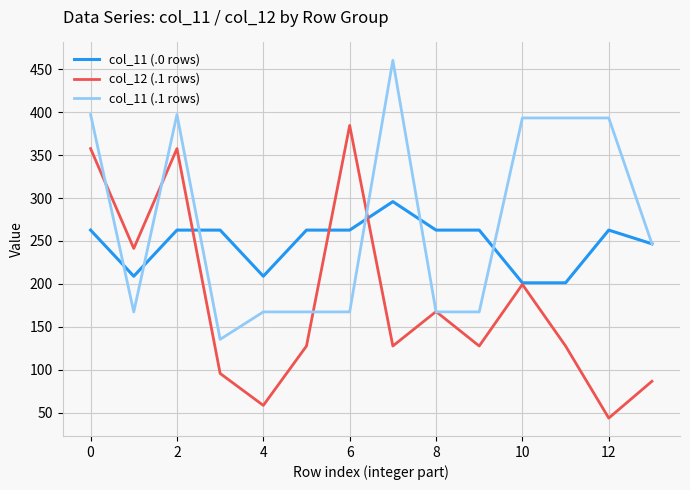

Which series has the largest total across all categories?

col_11 (.1 rows)